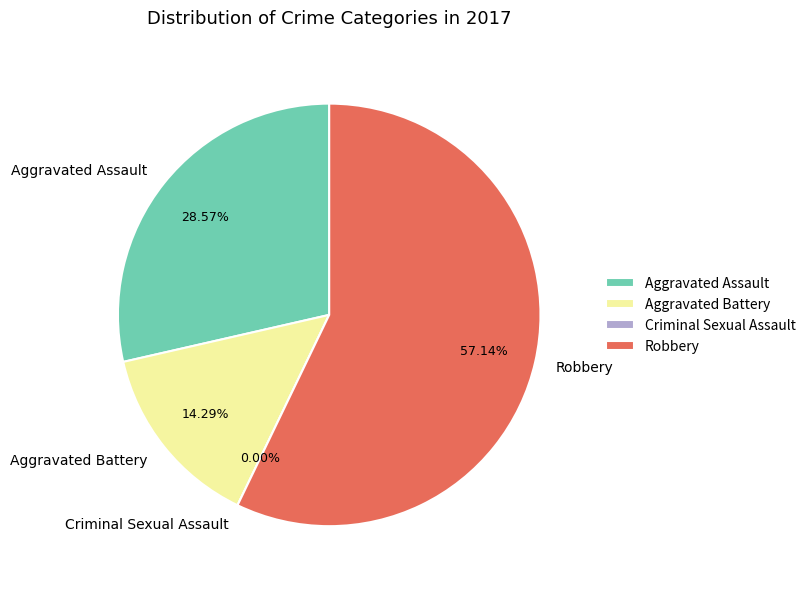

What portion of the pie excludes Criminal Sexual Assault?

100.0%